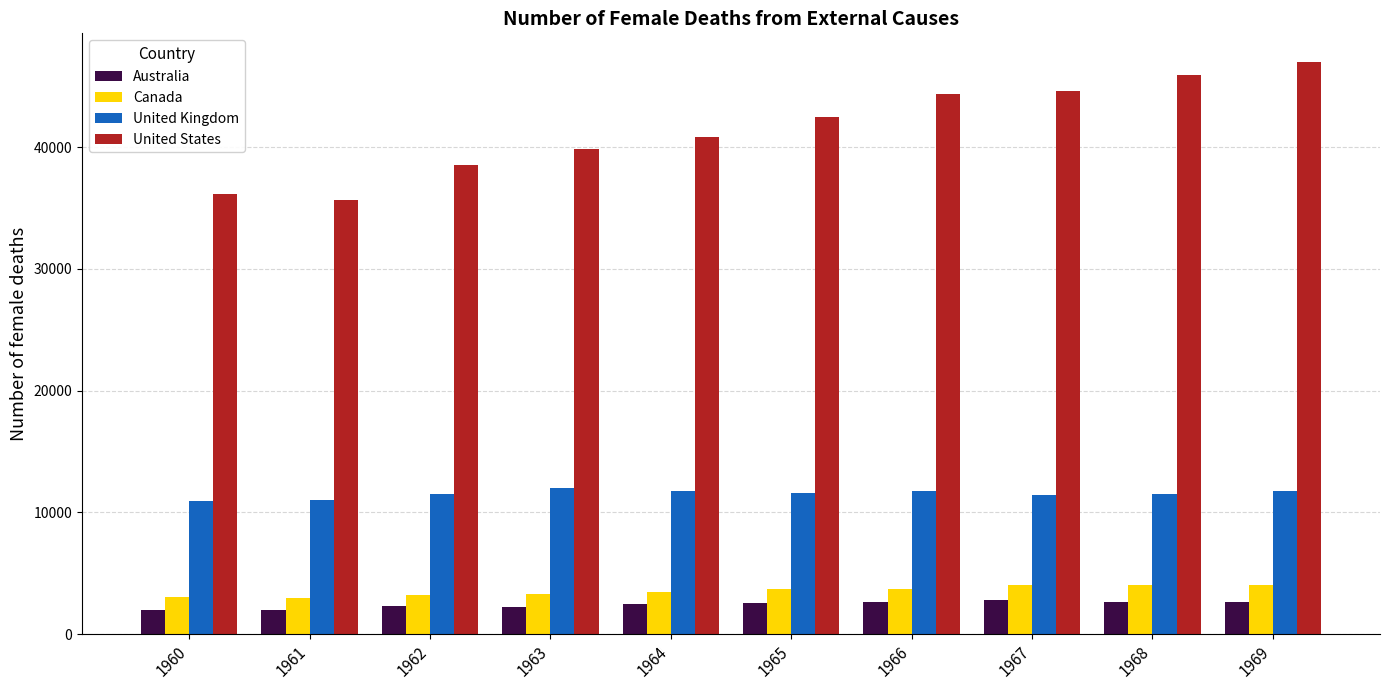

Is it true that Australia equals 2012 at 1960?

True